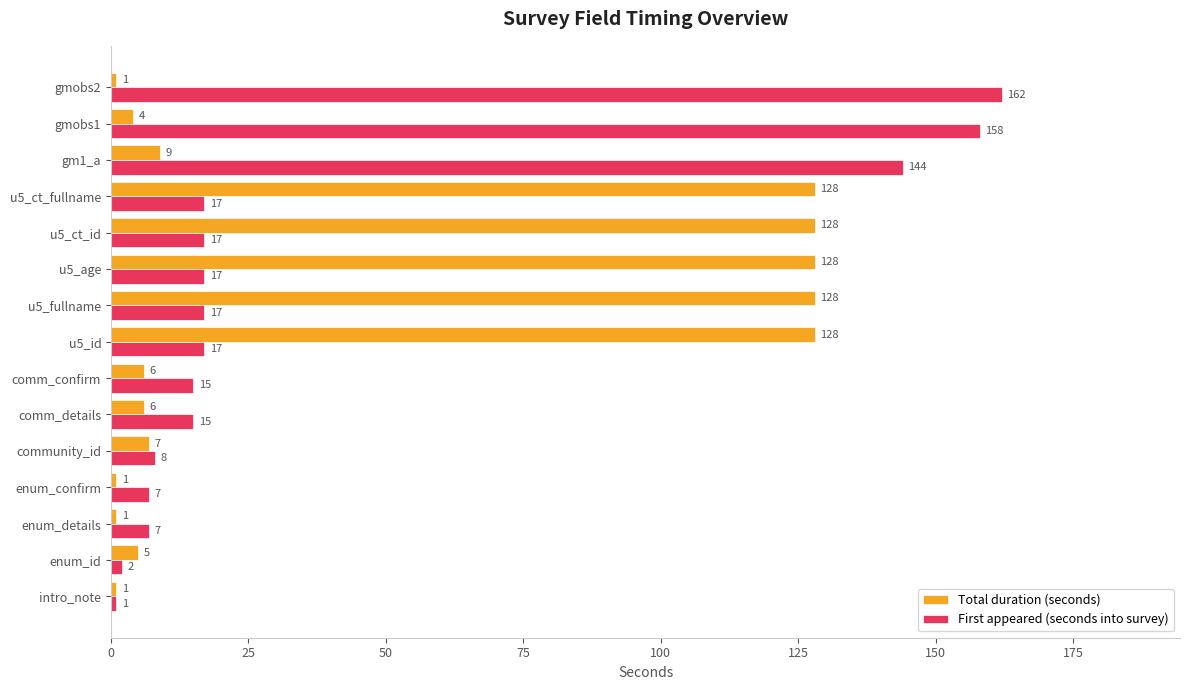

Which category has the highest value across all series?

gmobs2